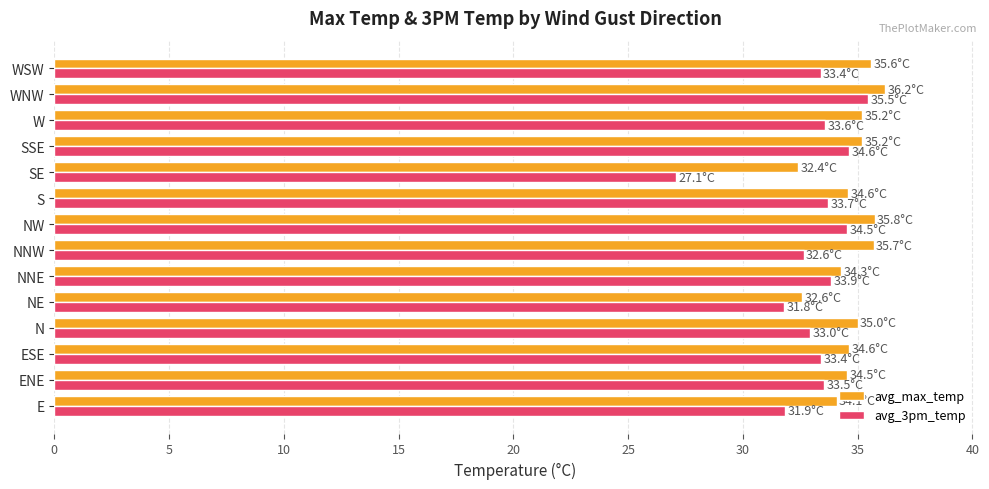

What is the highest value of the avg_3pm_temp series?

35.5